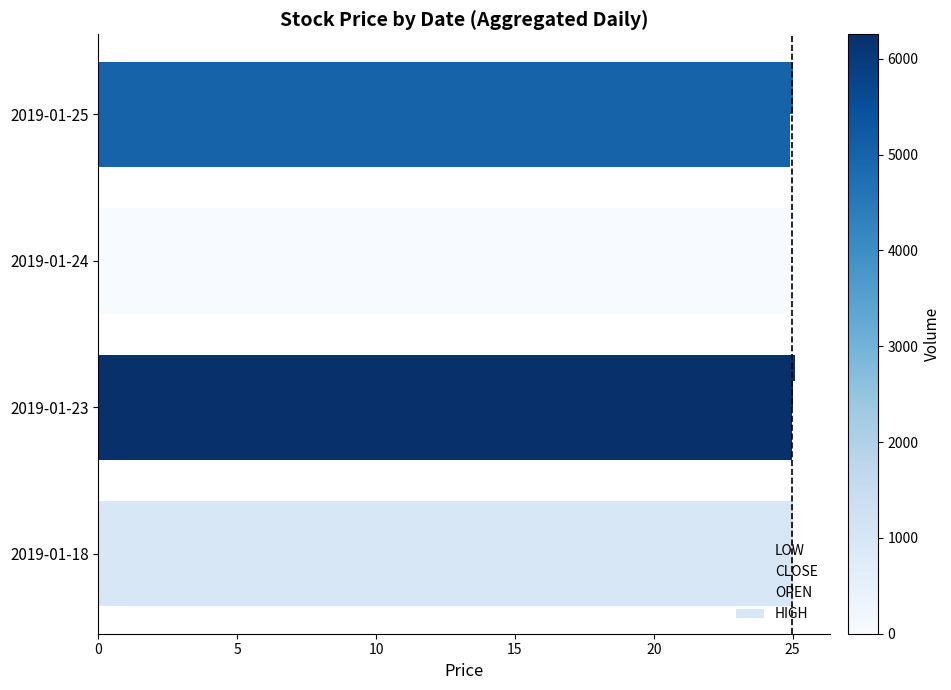

Count the number of data series in this chart.

4